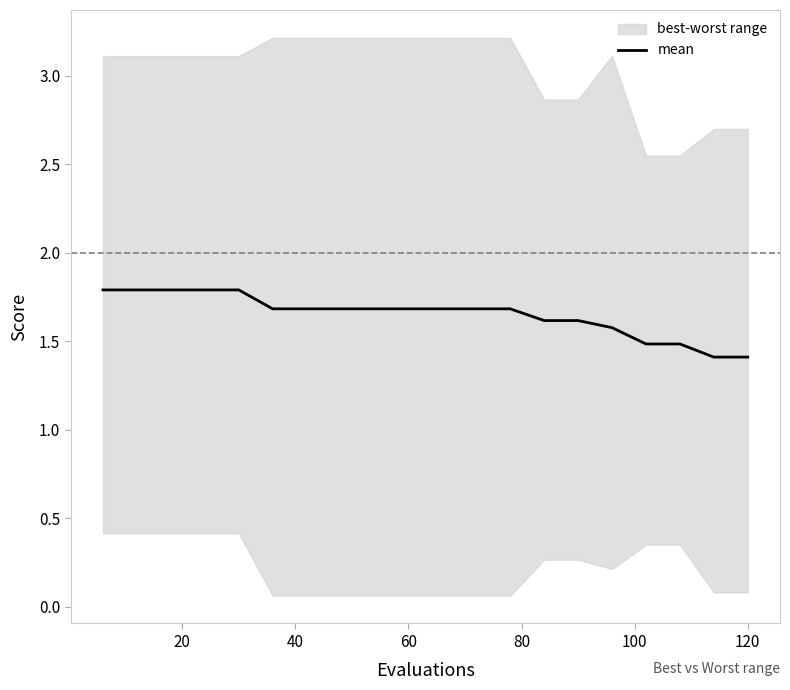

Reading right to left, list all the values displayed in this chart.

1.4	1.4	1.5	1.5	1.6	1.6	1.6	1.7	1.7	1.7	1.7	1.7	1.7	1.7	1.7	1.8	1.8	1.8	1.8	1.8